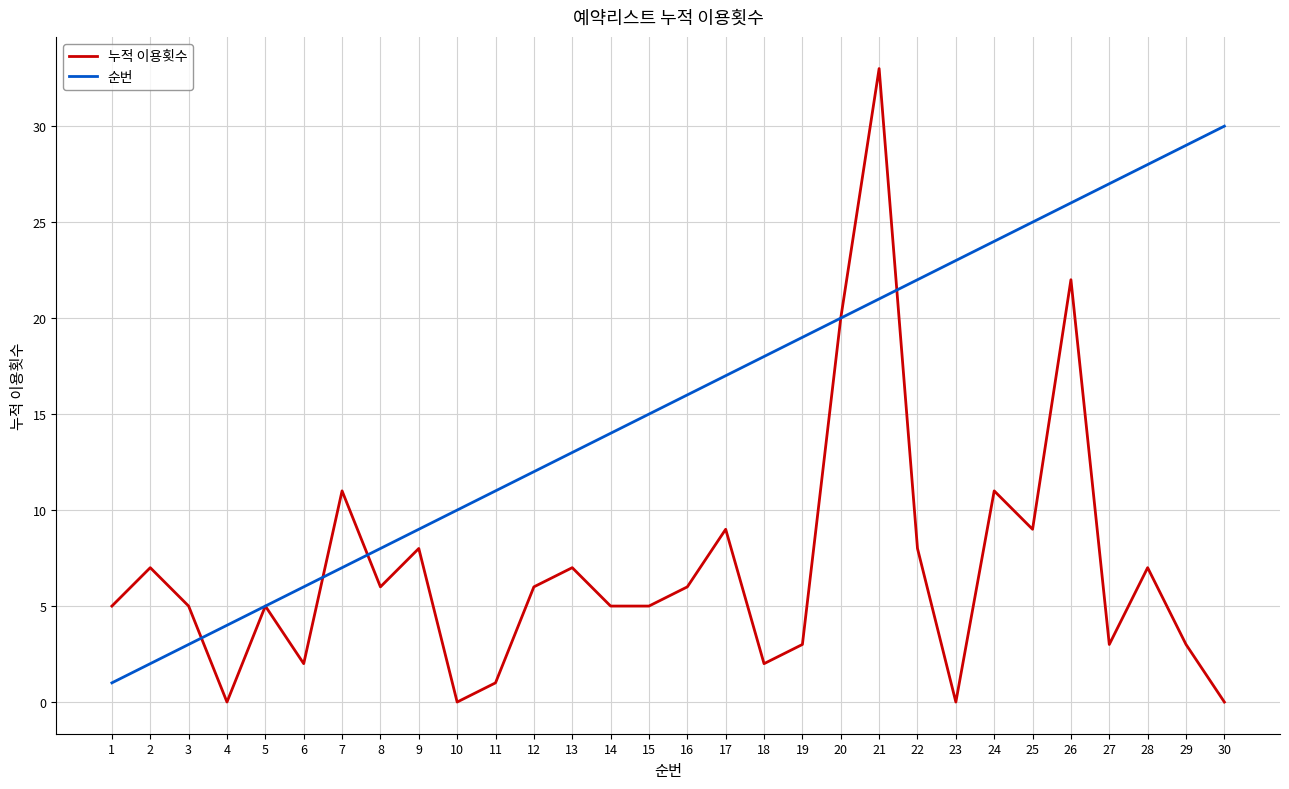

What is the sum of the 순번 values at 2 and 16?

18